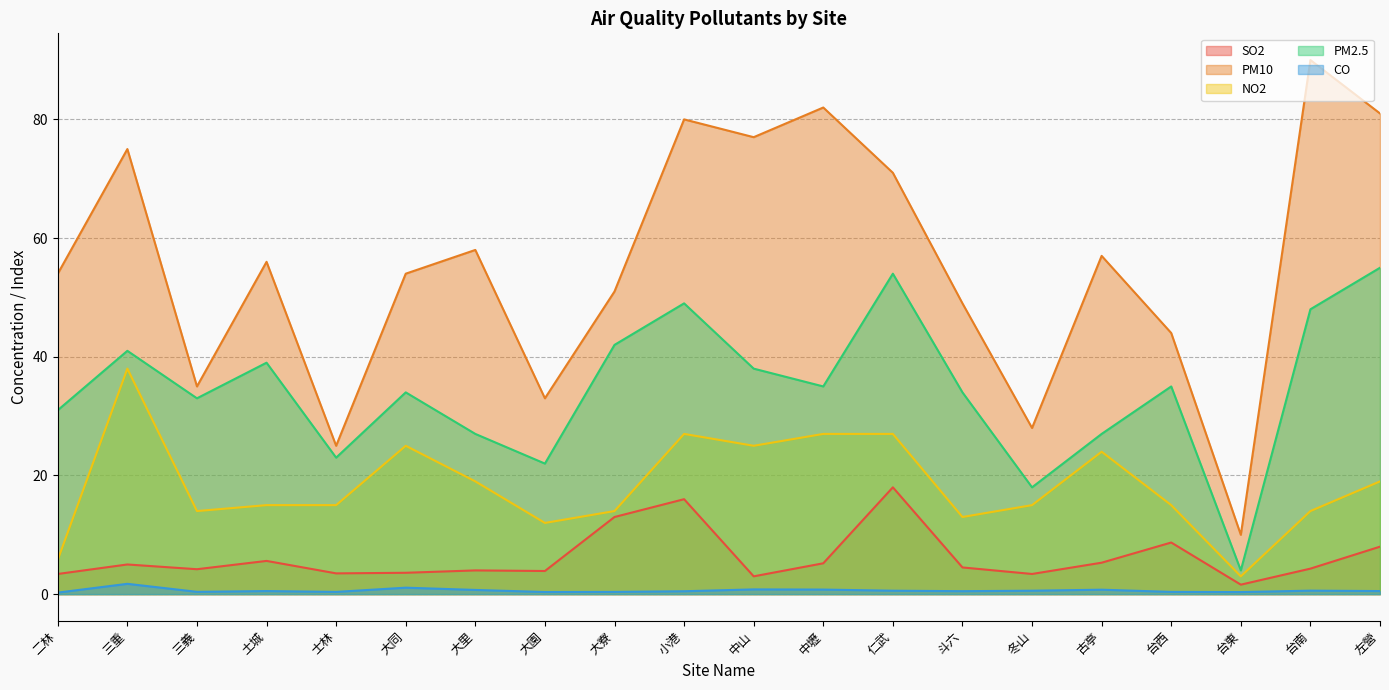

Where does the SO2 series first go above 4?

三重